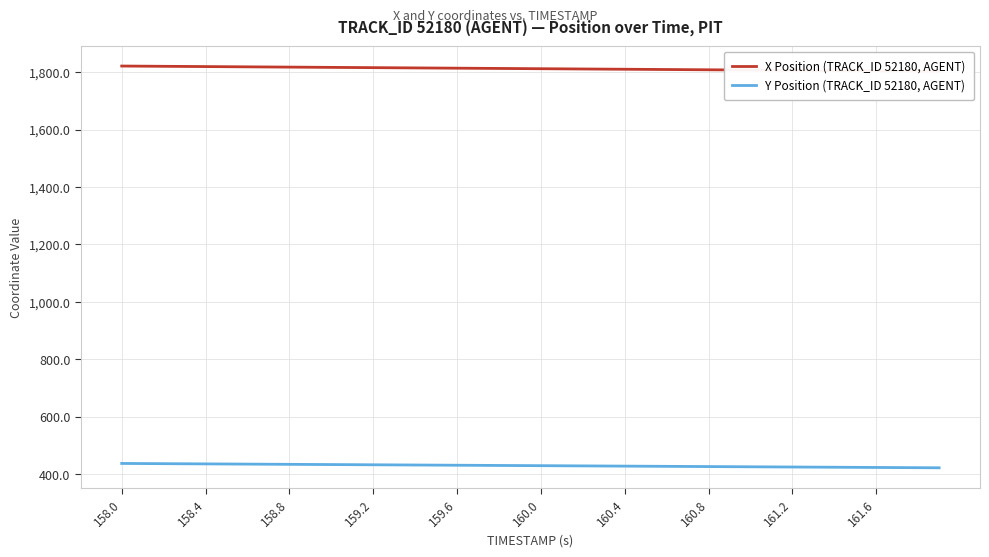

Which series has the widest spread of values?

X Position (TRACK_ID 52180, AGENT)